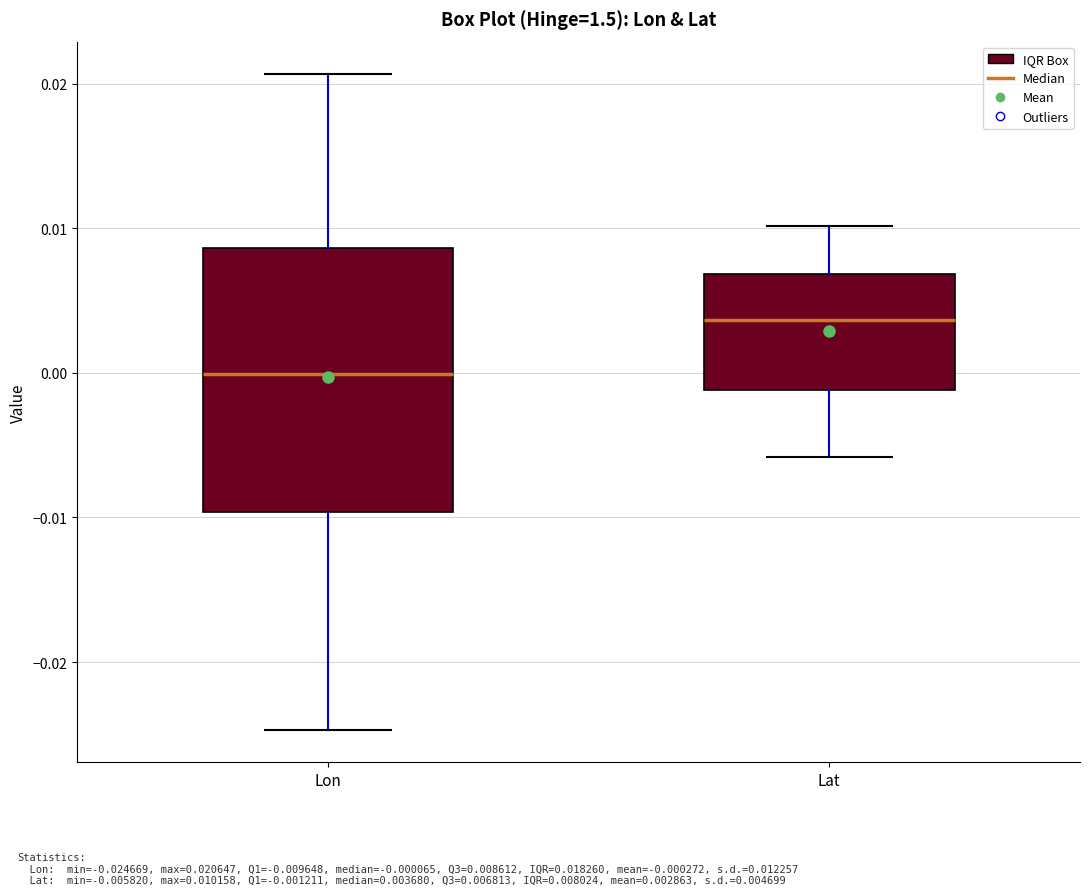

Reading left to right, read every box against the y-axis: the position of its median line, the range the box covers, and the ends of its whiskers. The values are not printed on the chart, so give them approximately, as read against the axis.

Lon: median 0.000, box -0.010 to 0.009, whiskers -0.025 to 0.021
Lat: median 0.004, box -0.001 to 0.007, whiskers -0.006 to 0.010